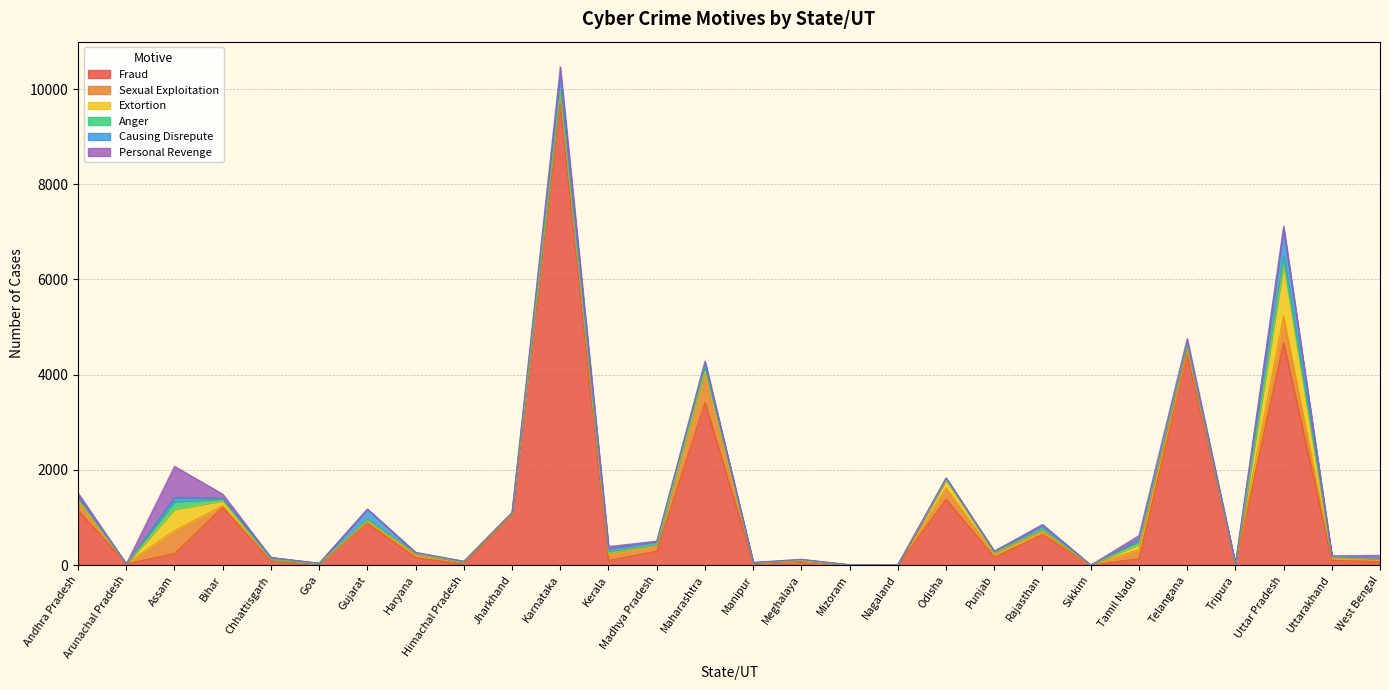

What is the sum of the Fraud values at Goa and Sikkim?

25